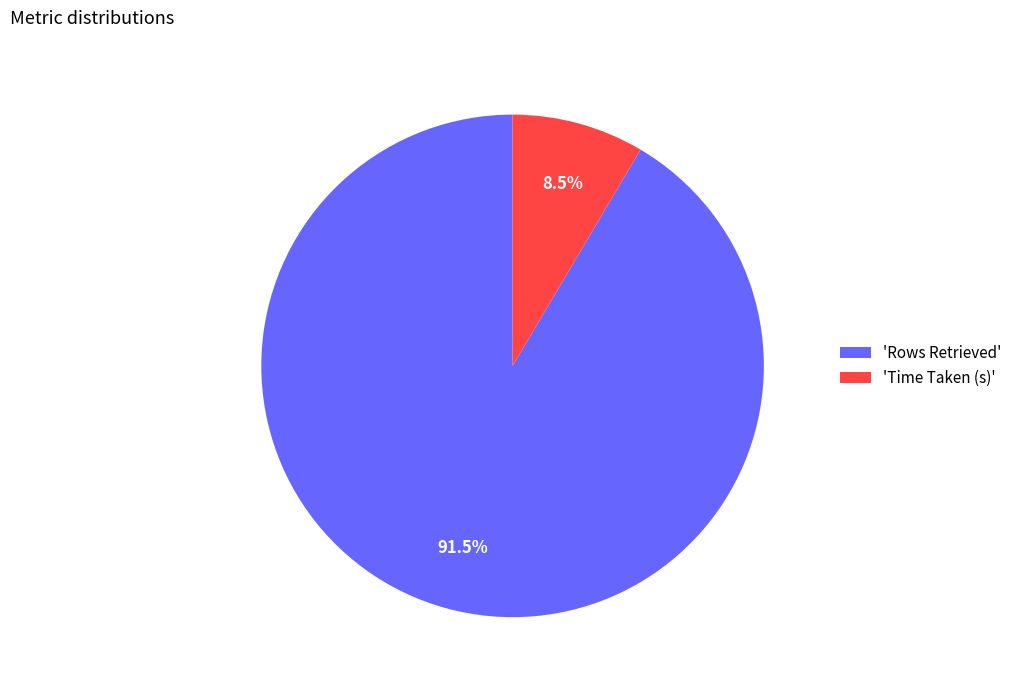

Does 'Rows Retrieved' account for over 50% of the chart?

Yes